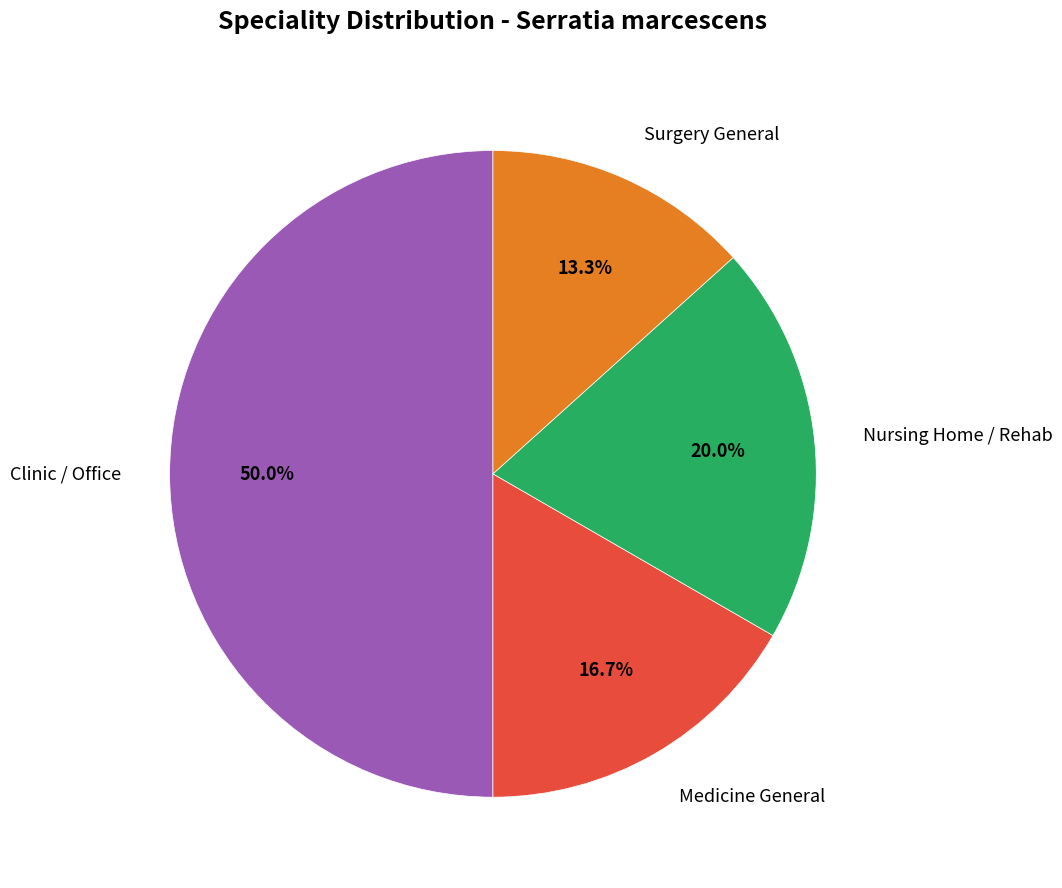

Which slice is the smallest?

Surgery General